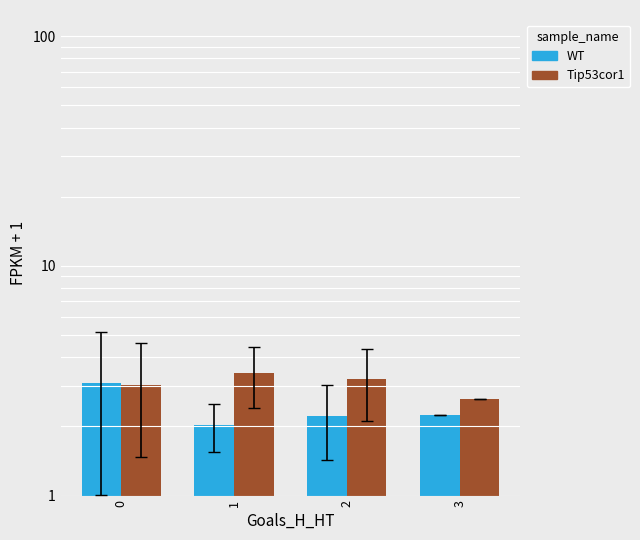

Which has a higher value, 3 or 1?

3